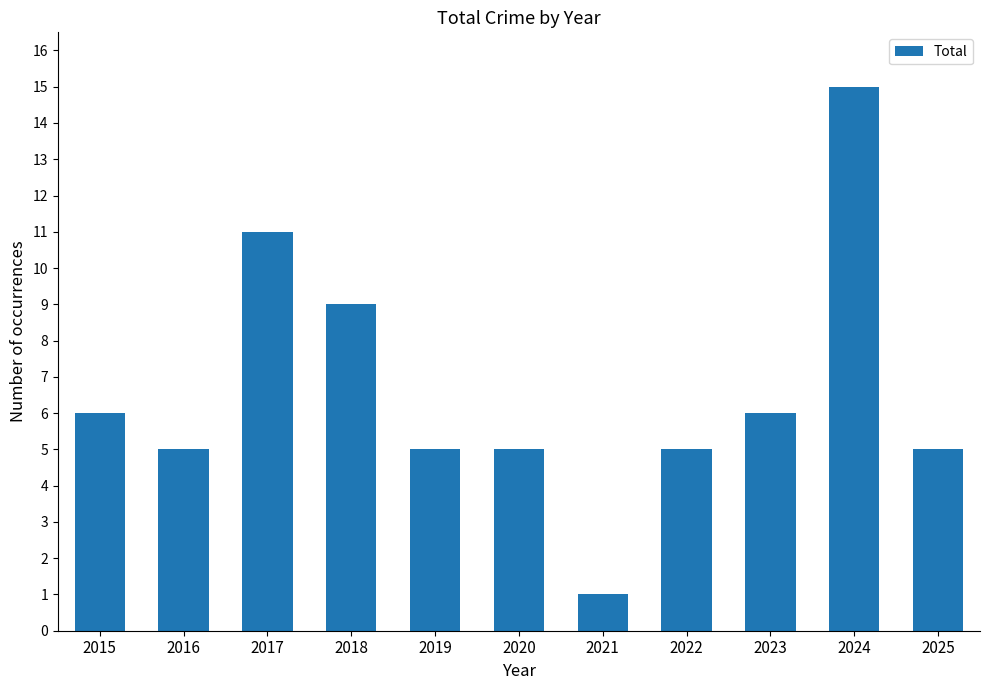

Which label corresponds to the smallest value in the chart?

2021